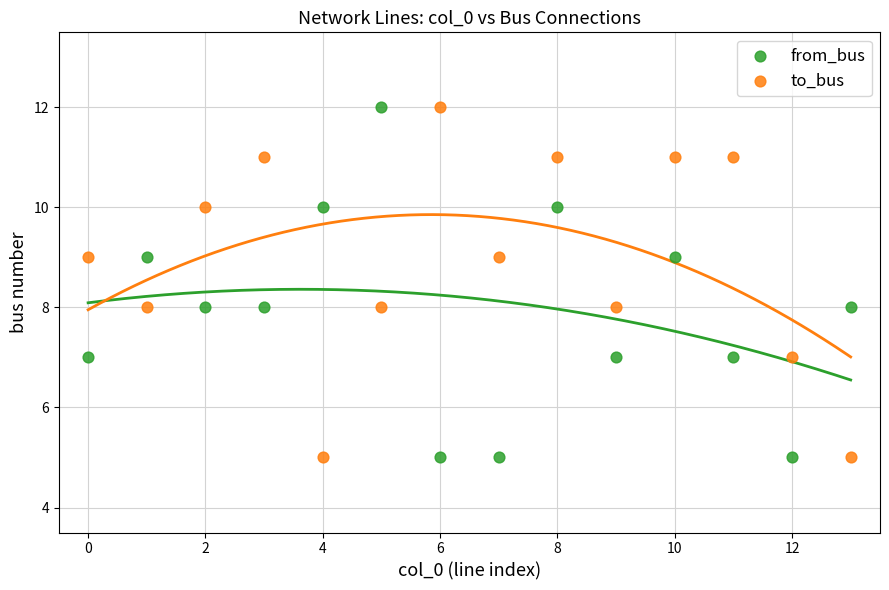

Across all data points, what is the range of Y values (max minus min)?

7